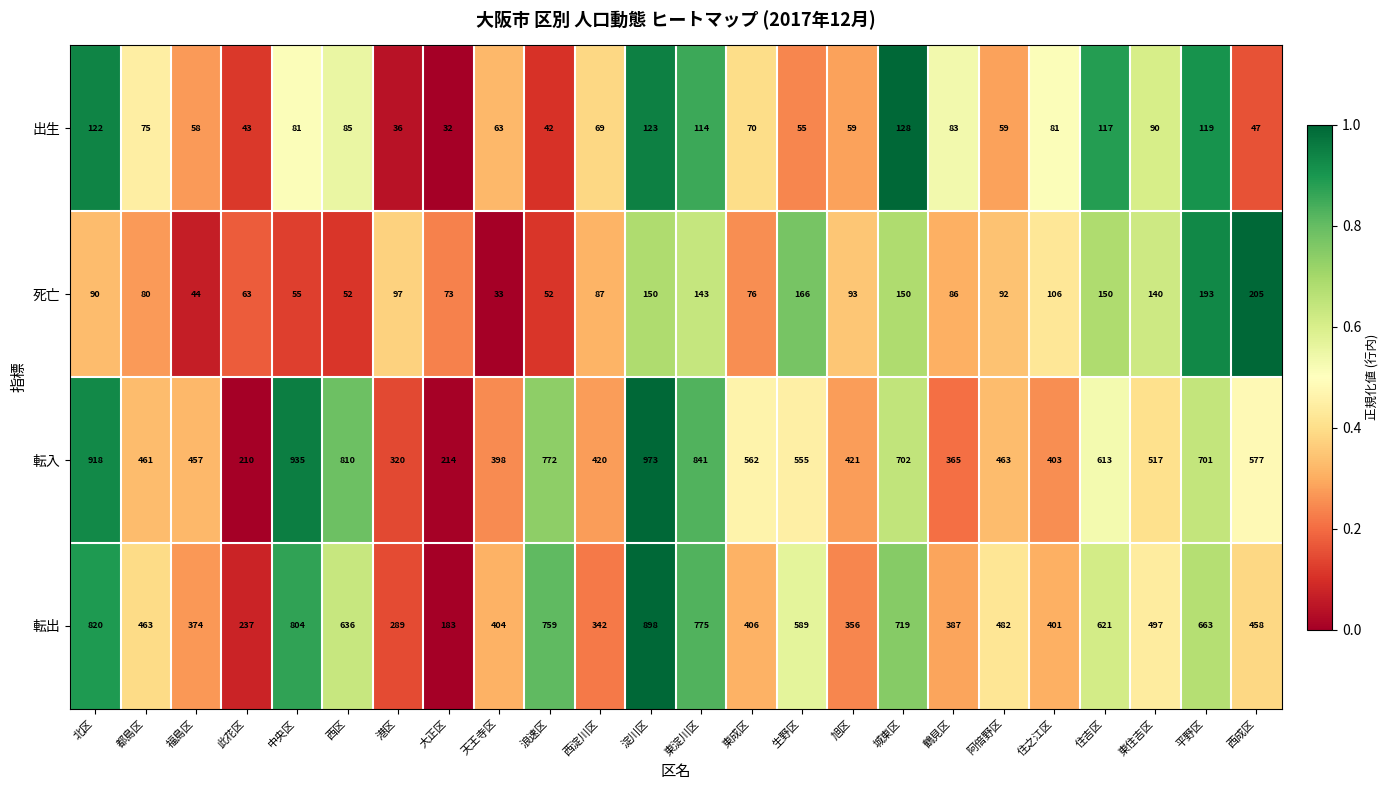

How many data points does each series have?

24